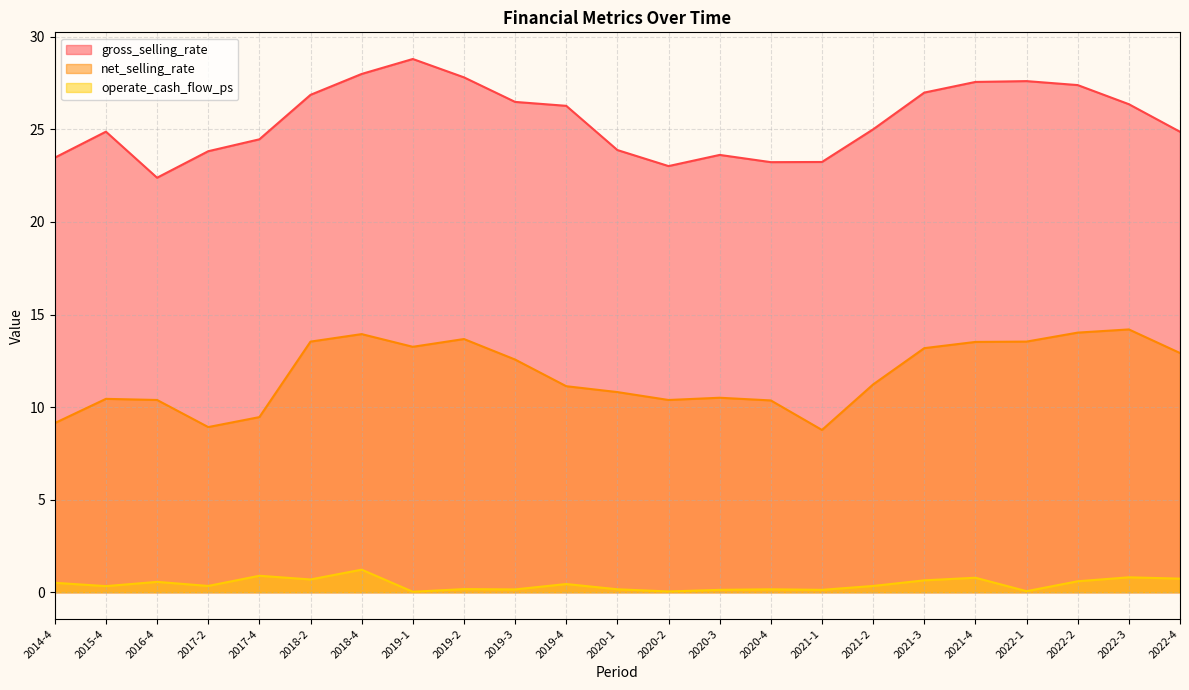

What are all the series names shown in the legend?

gross_selling_rate, net_selling_rate, operate_cash_flow_ps